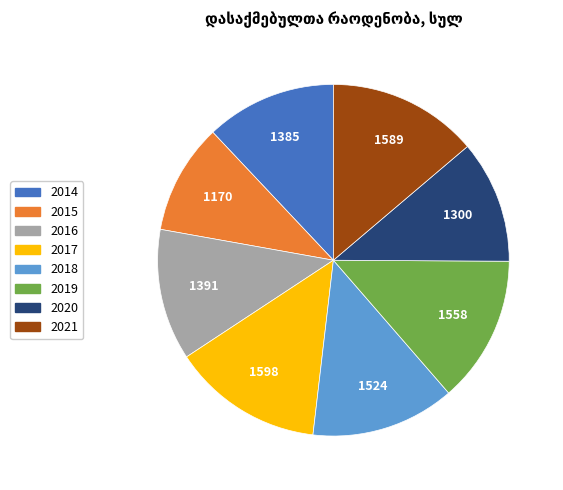

Do 2014 and 2019 together represent more than half of the pie?

No